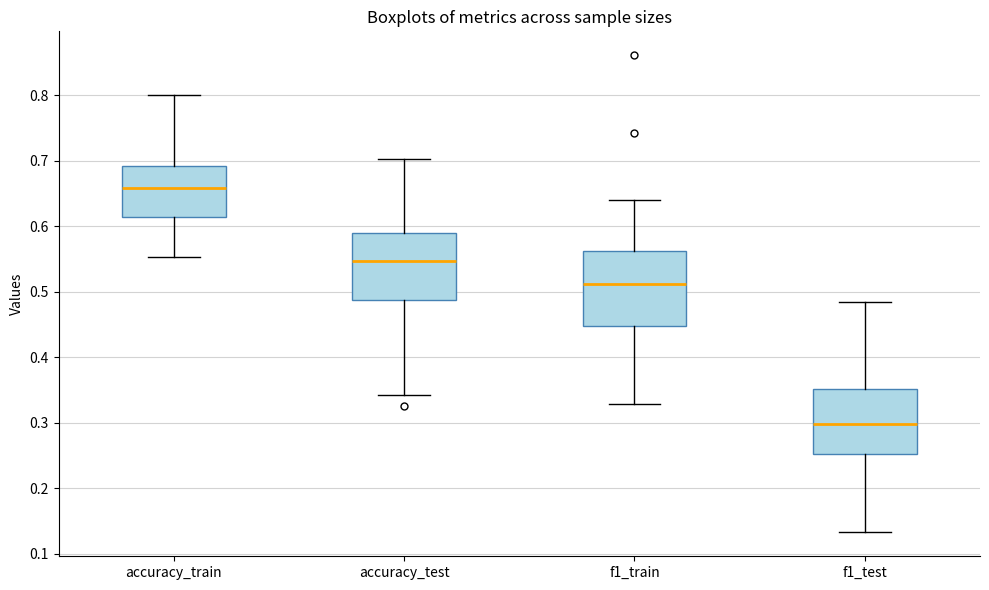

Which box has the highest median line?

accuracy_train